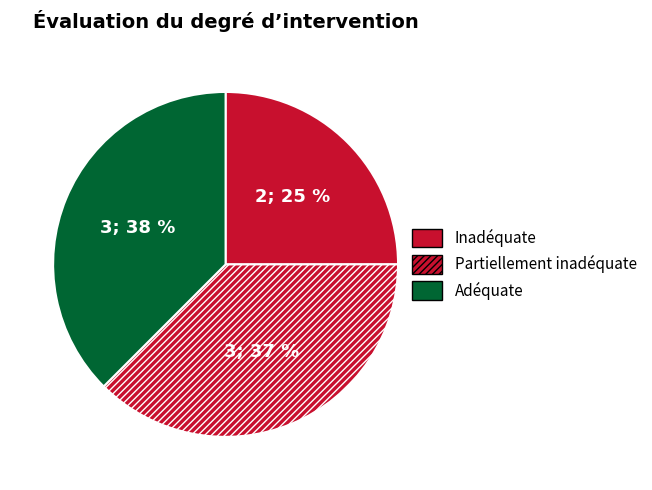

How many slices are in this pie chart?

3